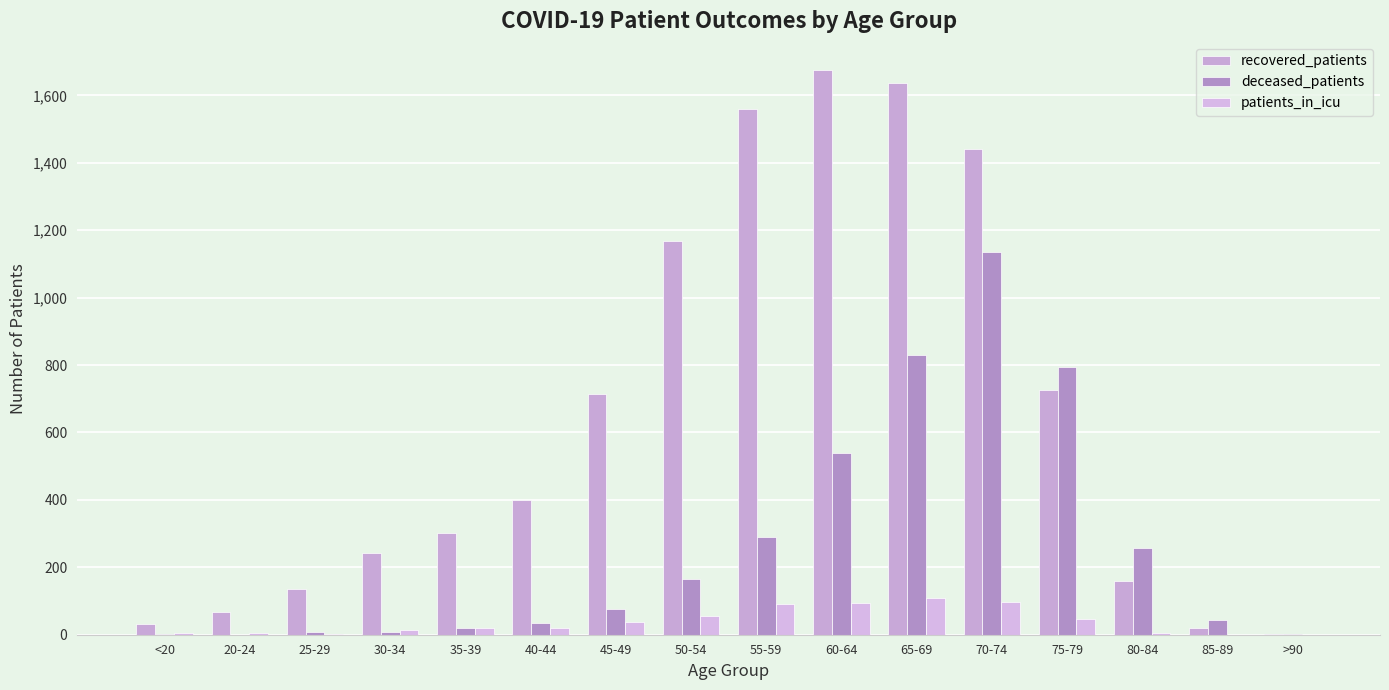

The deceased_patients series shows 7 at 30-34. True or false?

True